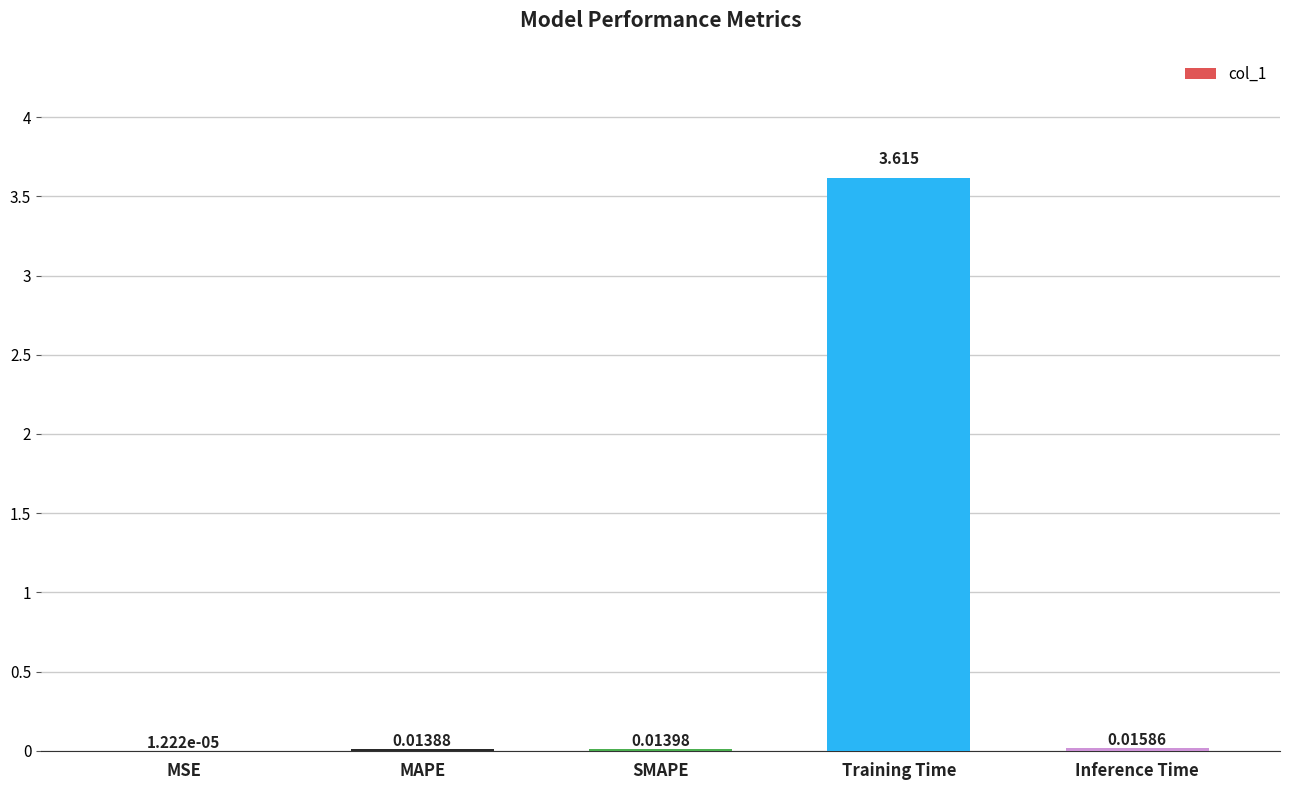

Between Inference Time and SMAPE, which is larger?

Inference Time